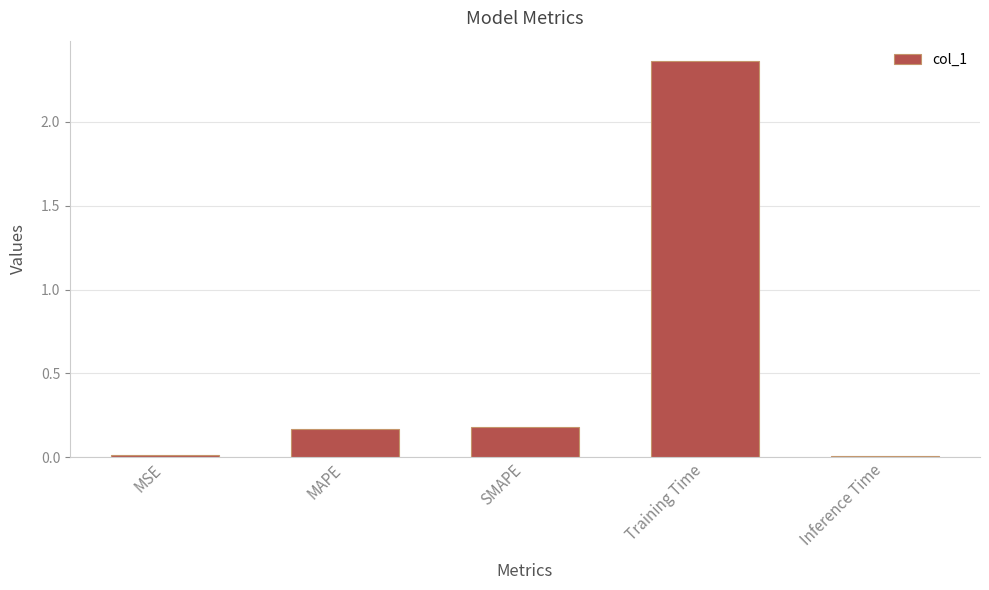

What is the average value?

0.5